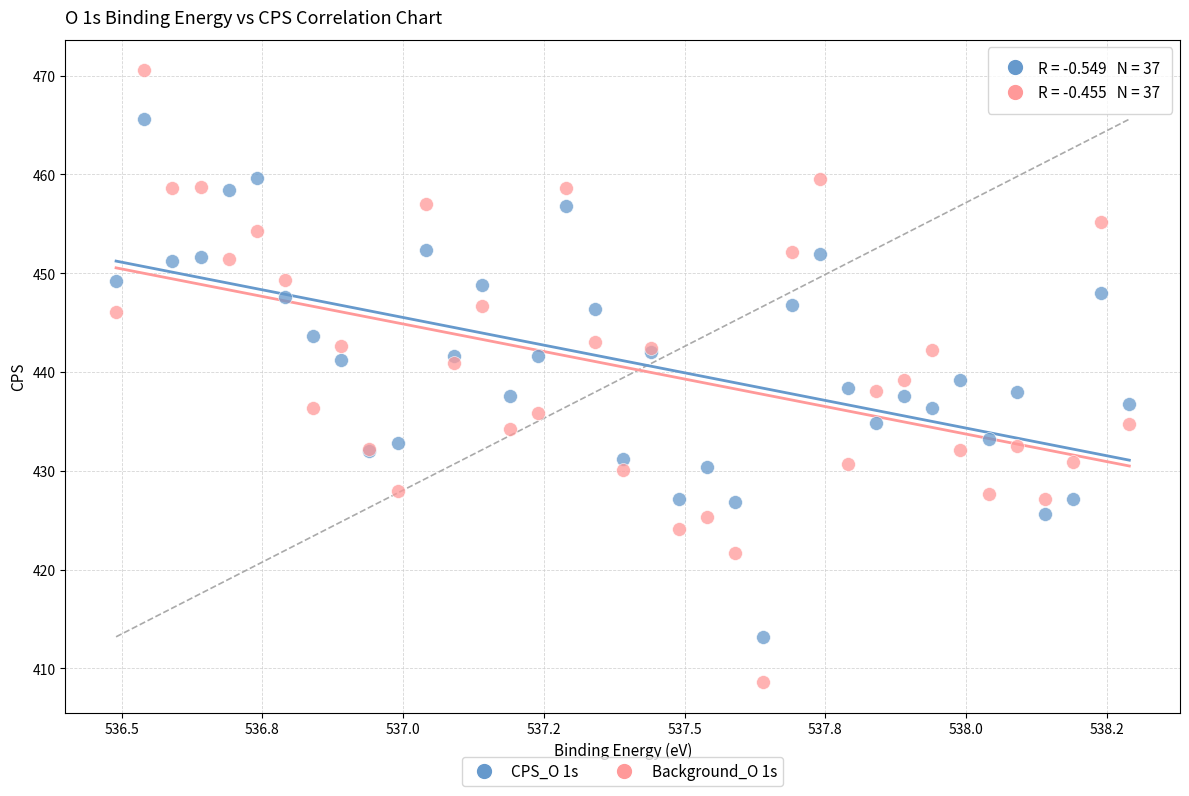

What are all the series names shown in the legend?

CPS_O 1s, Background_O 1s